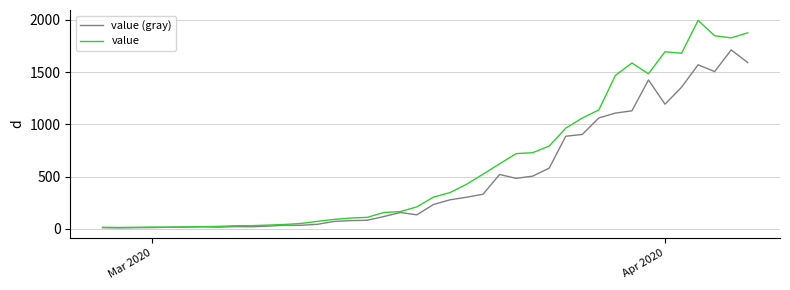

Rank the series by their maximum value, from highest to lowest.

value, value (gray)